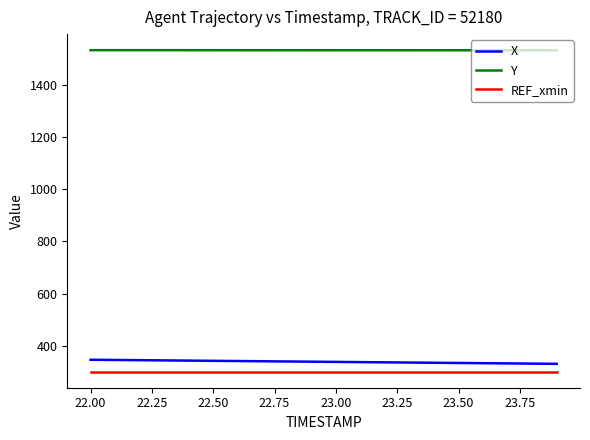

List the series in order of their peak value, lowest first.

REF_xmin, X, Y